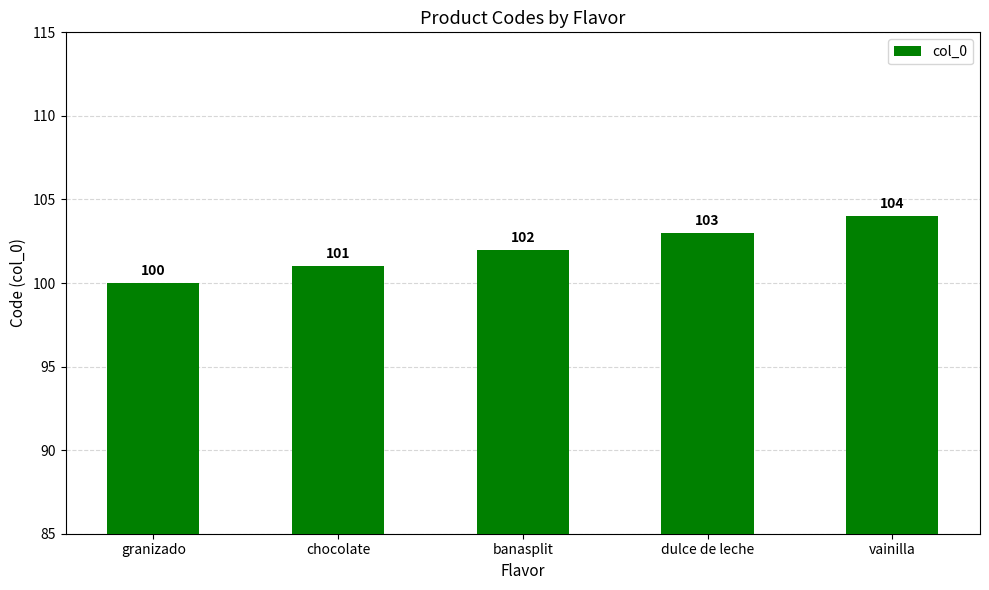

What is the average value?

102